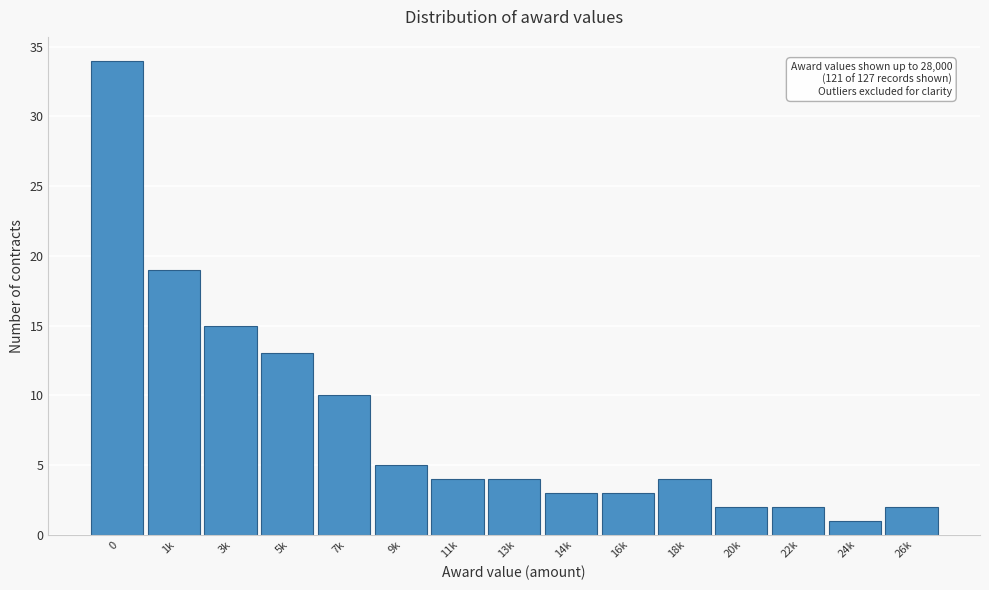

Reading right to left, transcribe all the data shown in this chart.

26k=2	24k=1	22k=2	20k=2	18k=4	16k=3	14k=3	13k=4	11k=4	9k=5	7k=10	5k=13	3k=15	1k=19	0=34